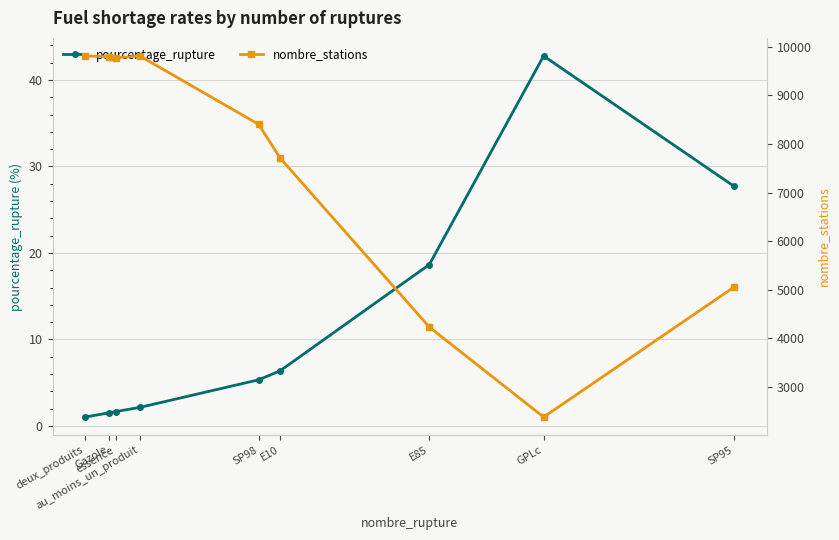

Which category has the highest value in the nombre_stations series?

deux_produits